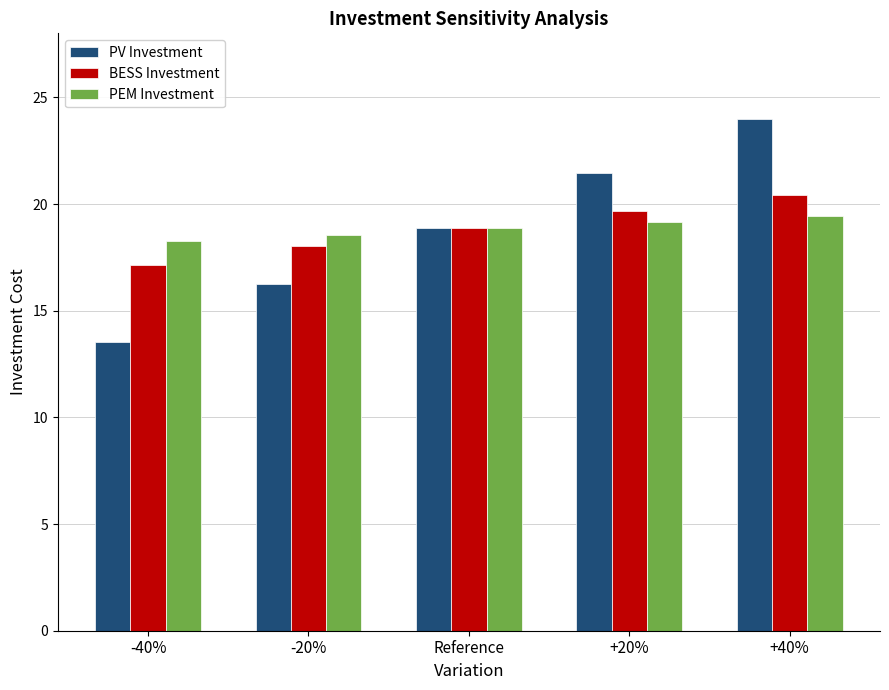

Is the value of PV Investment at -40% greater than the value of PEM Investment at +40%?

No